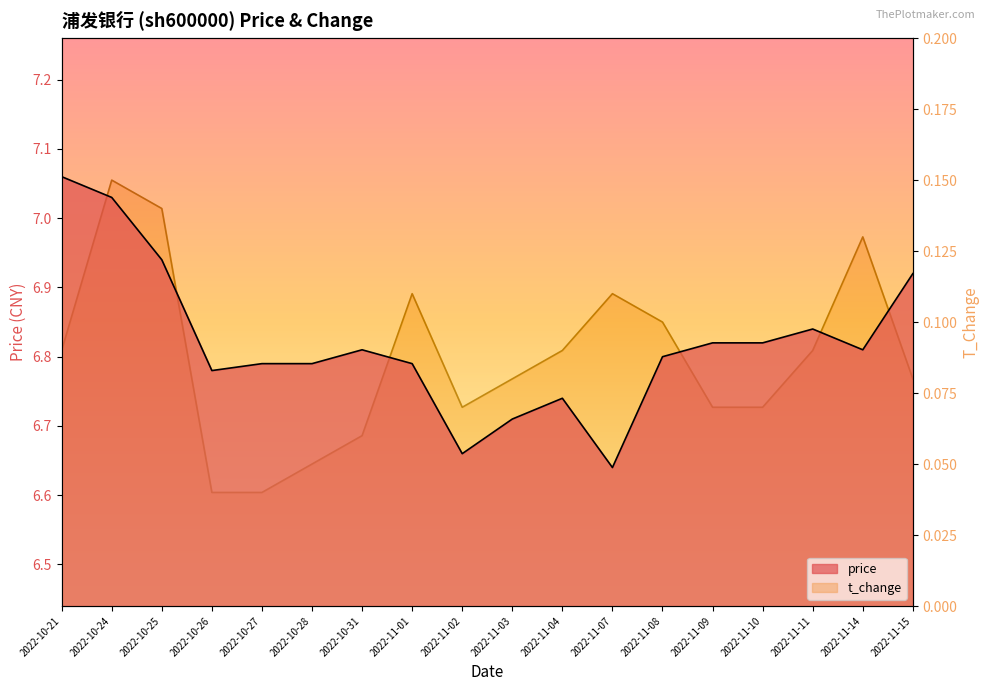

How many lines are shown in the chart?

2